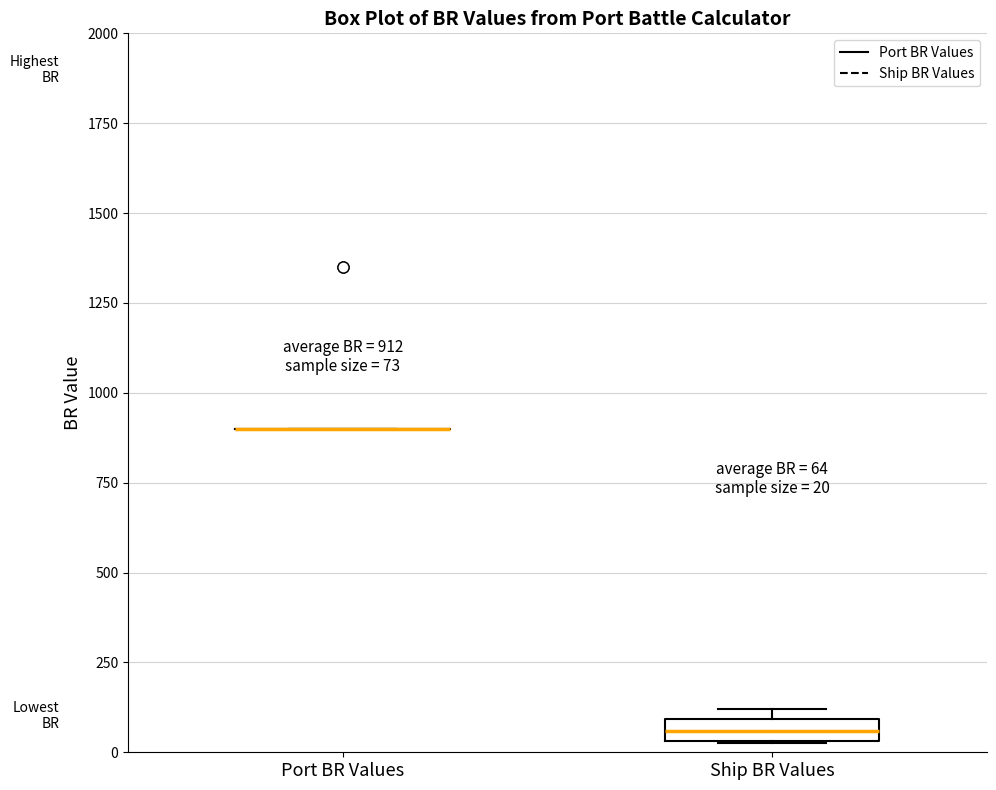

Comparing the boxes themselves (not the whiskers), which one is the tallest?

Ship BR Values